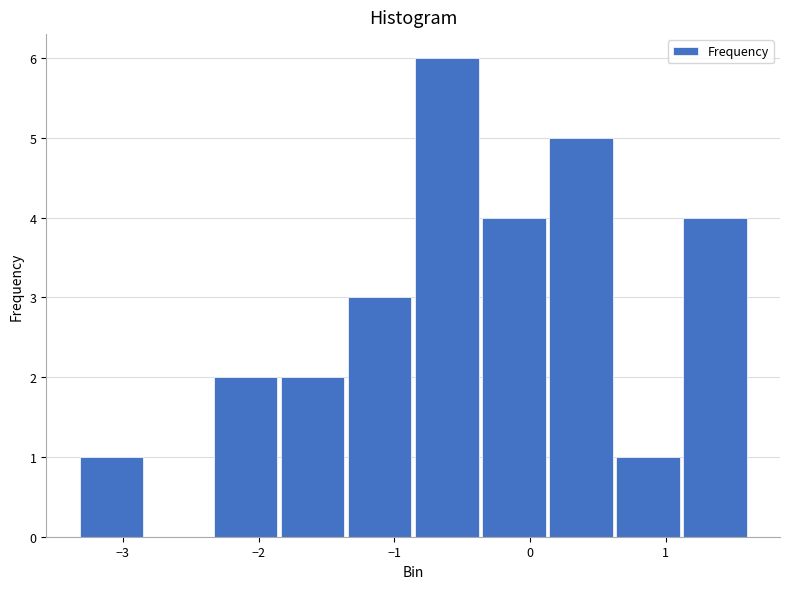

What is the height of the bar covering -2.3 to -1.8 on the x-axis? Neither the bar edges nor the heights are printed on the chart, so give them approximately, as read against the axes.

2